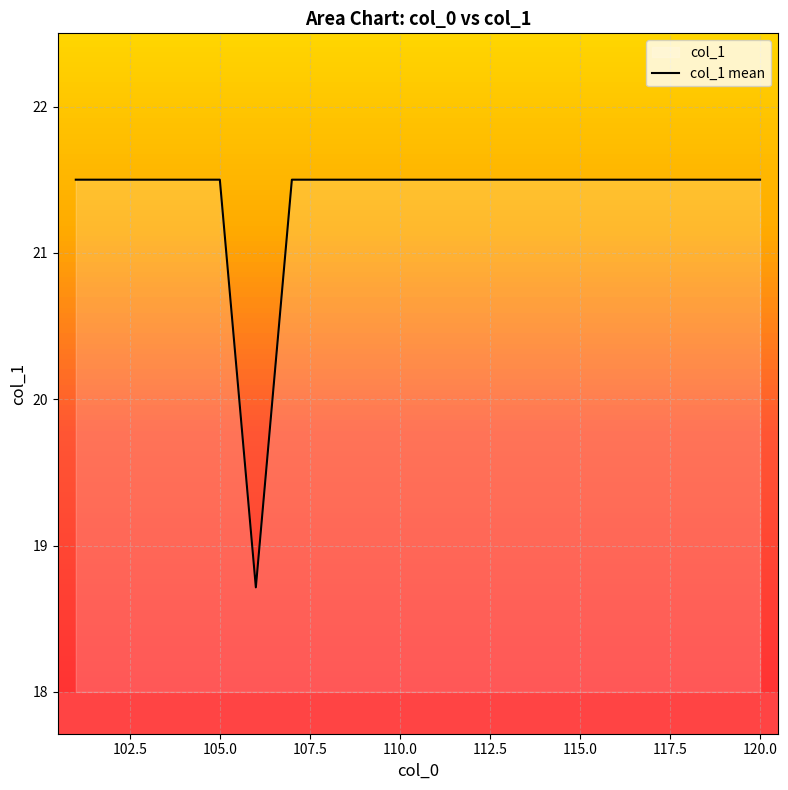

Approximately how many times larger is the value at 110.0 compared to 115.0?

1.0